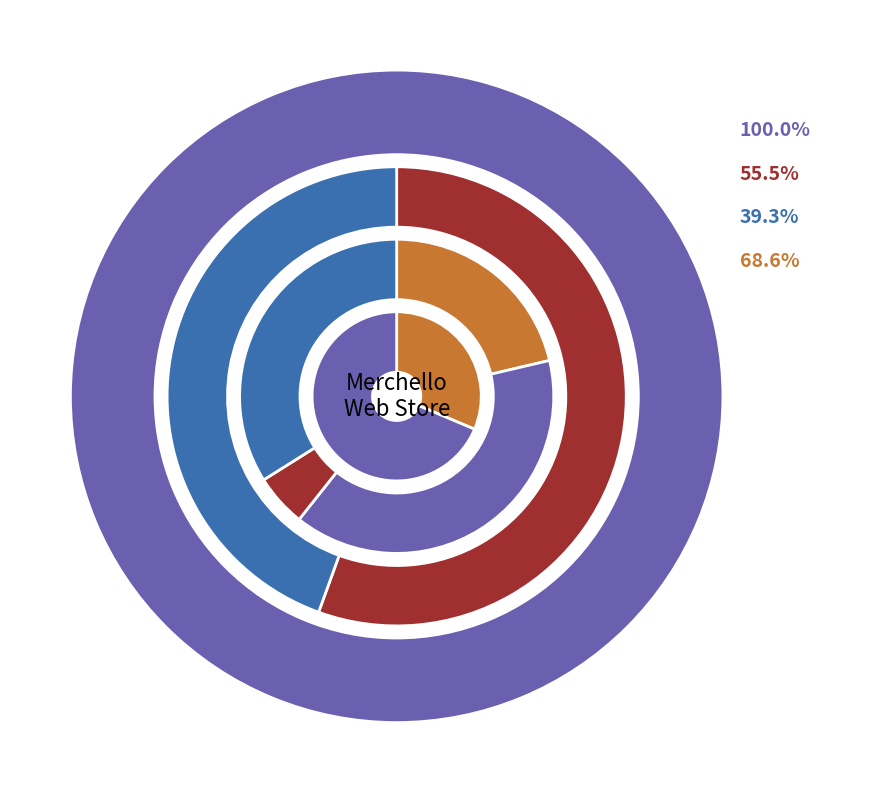

How many segments does this pie chart have?

9